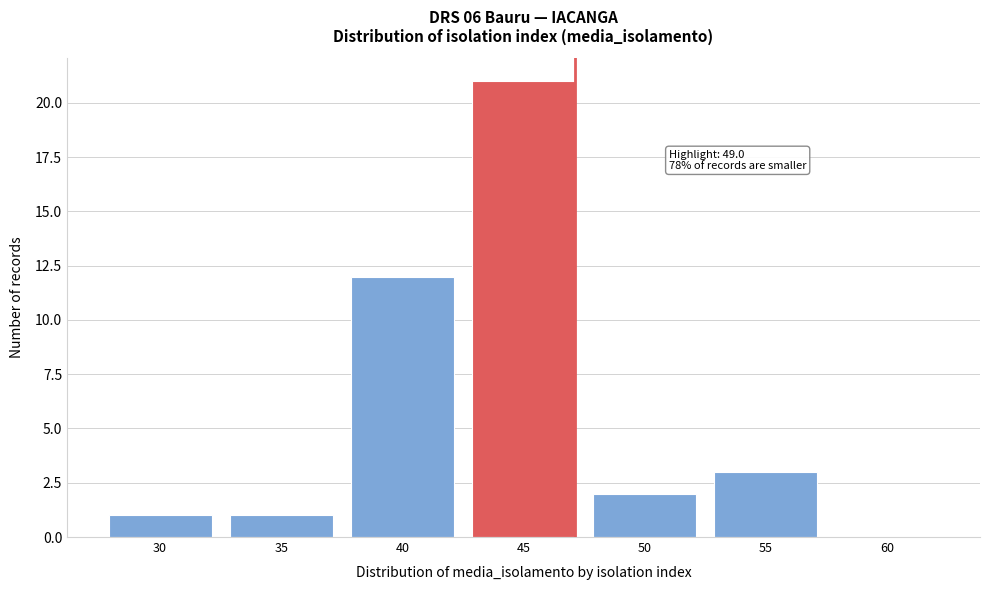

Reading left to right, what are all the values shown in this chart?

30=1	35=1	40=12	45=21	50=2	55=3	60=0